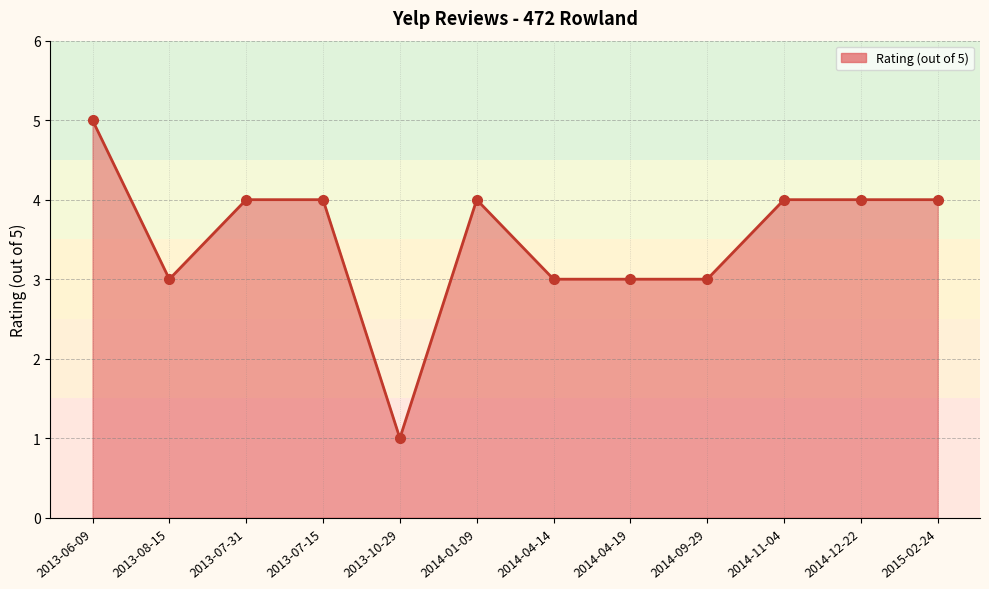

Which has a higher value, 2015-02-24 or 2013-06-09?

2013-06-09